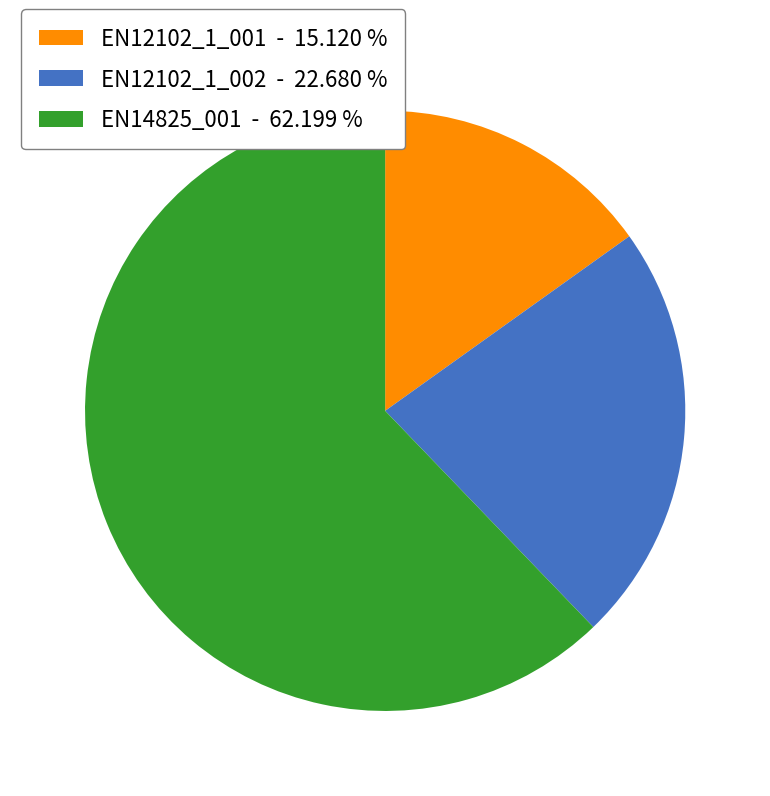

Is it true that EN14825_001 is 55% of the pie?

False